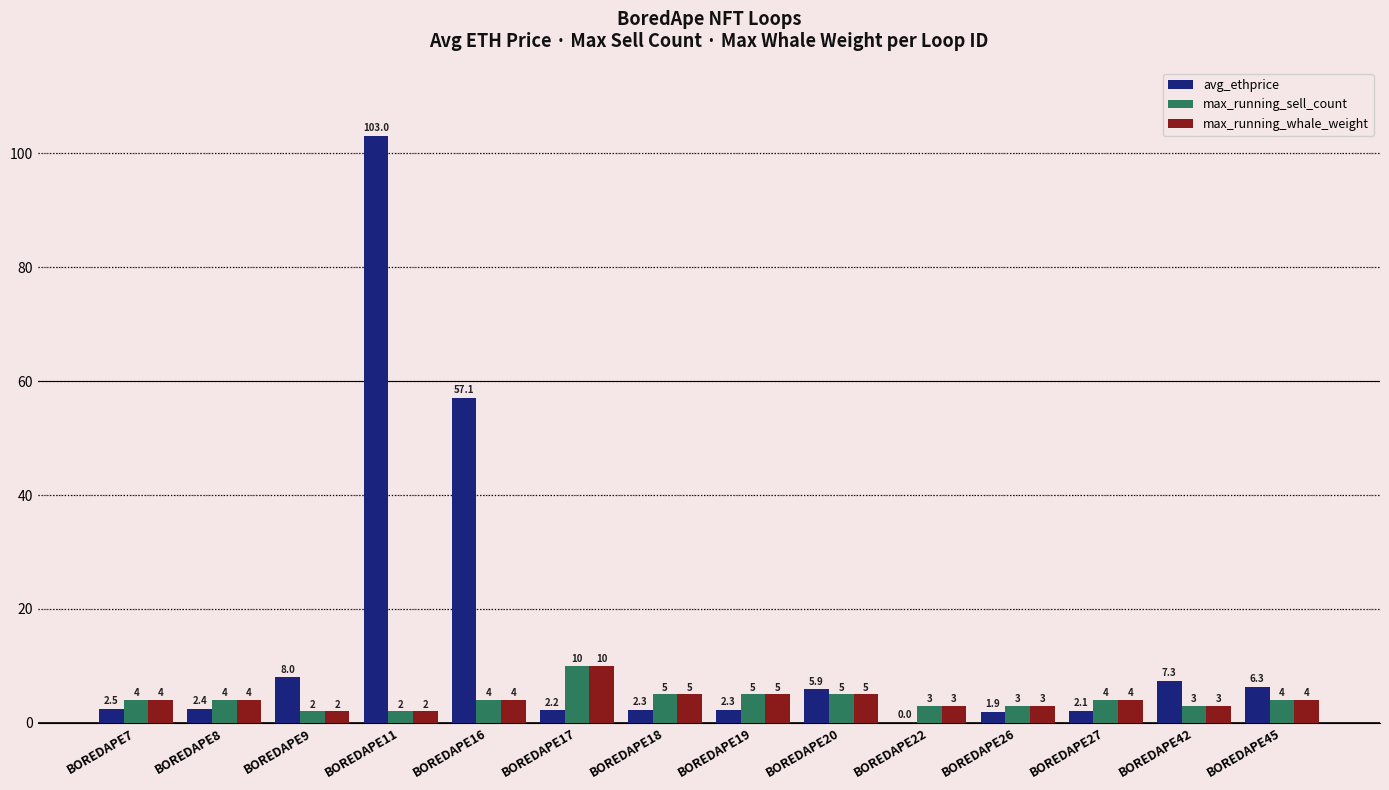

True or false: avg_ethprice has a value of 57.1 at BOREDAPE16.

True